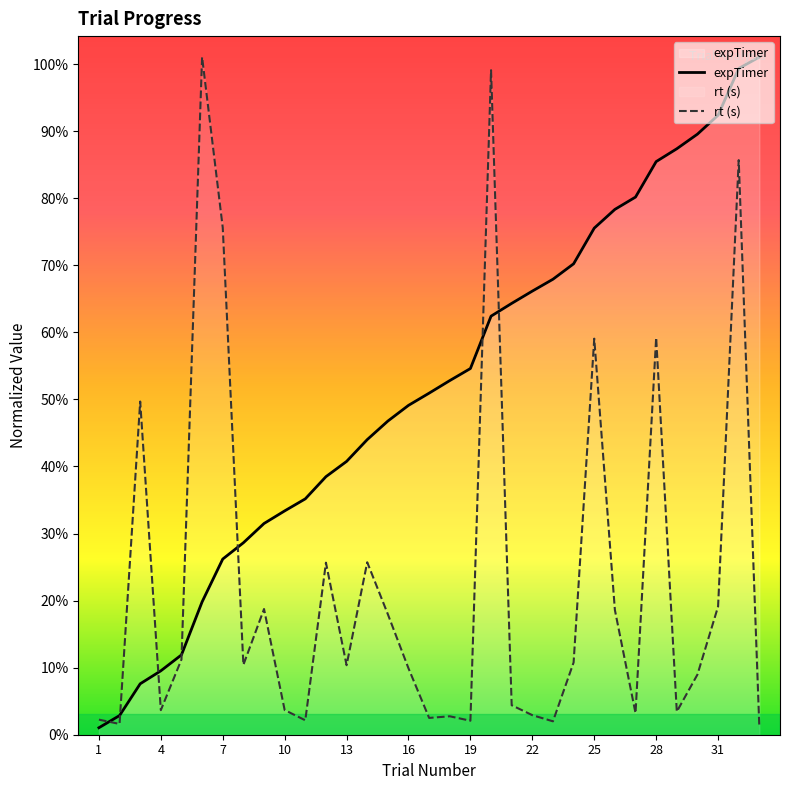

What is the sum of the expTimer values at 28 and 22?

297.6